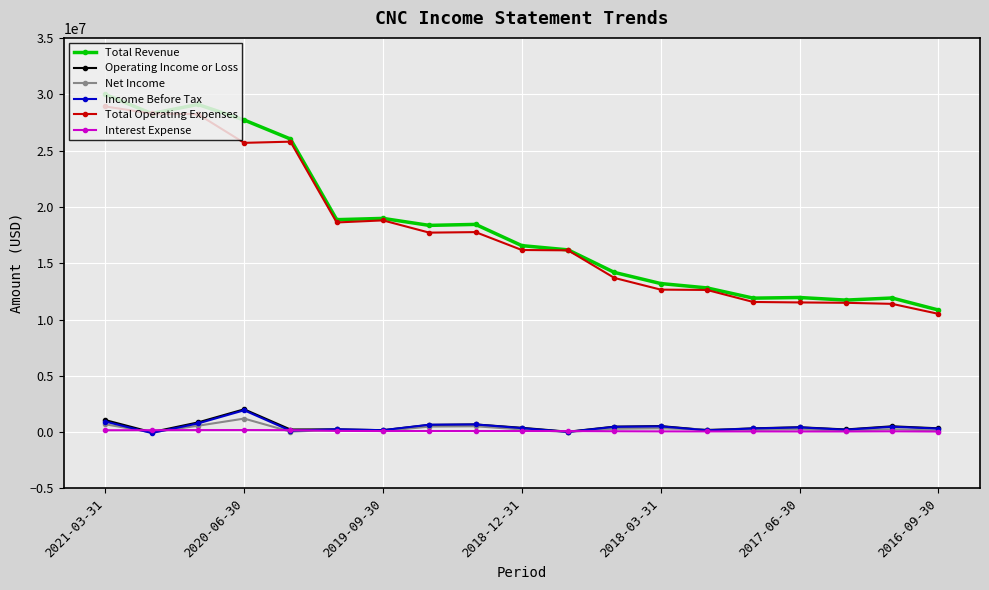

What is the greatest value displayed?

29983000